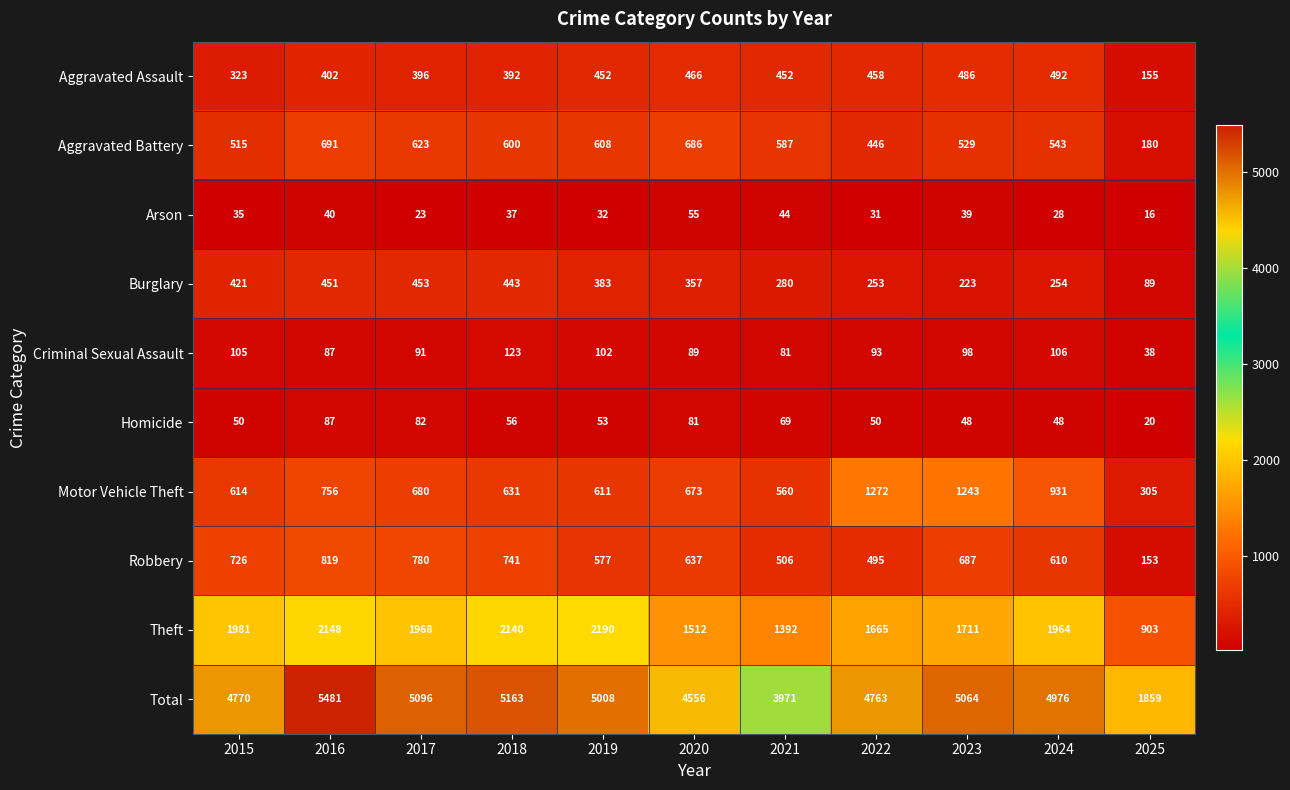

What is the average value of the Burglary series?

328